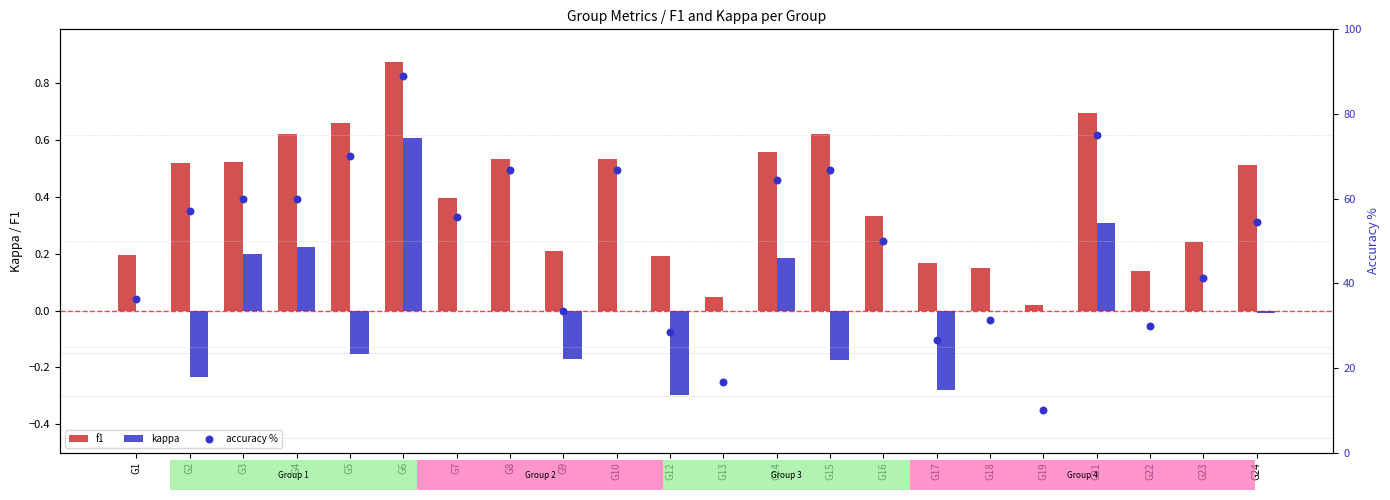

Which series reaches the minimum Y coordinate?

kappa